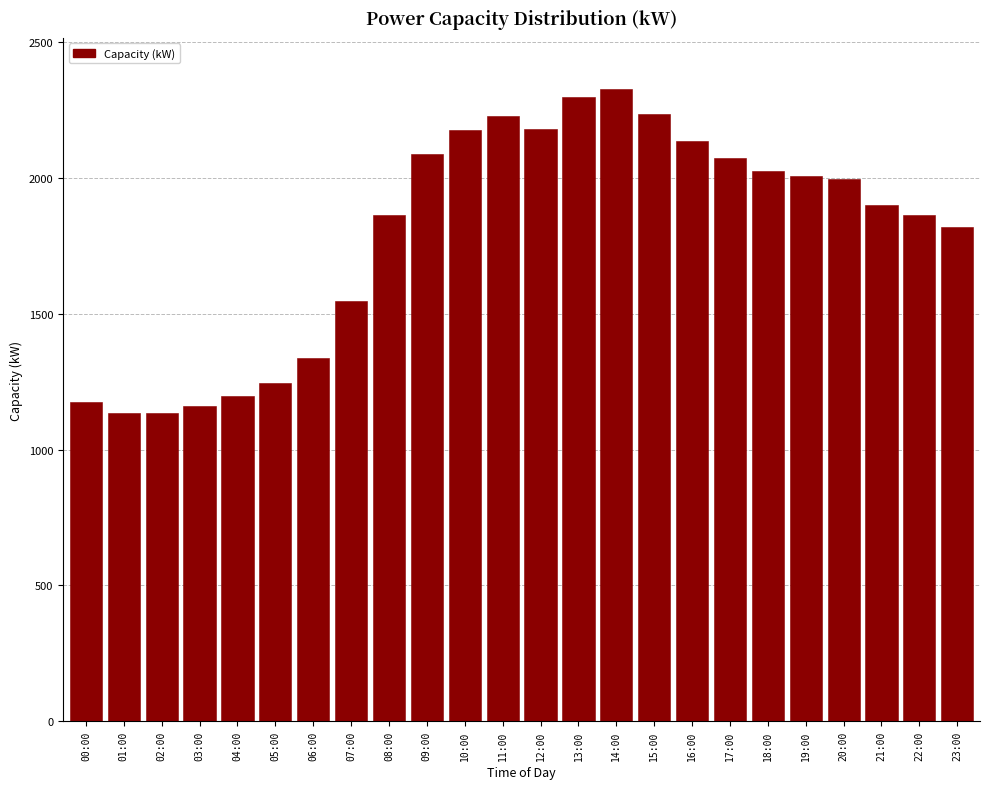

What is the value of the 18th bar from the left?

2074